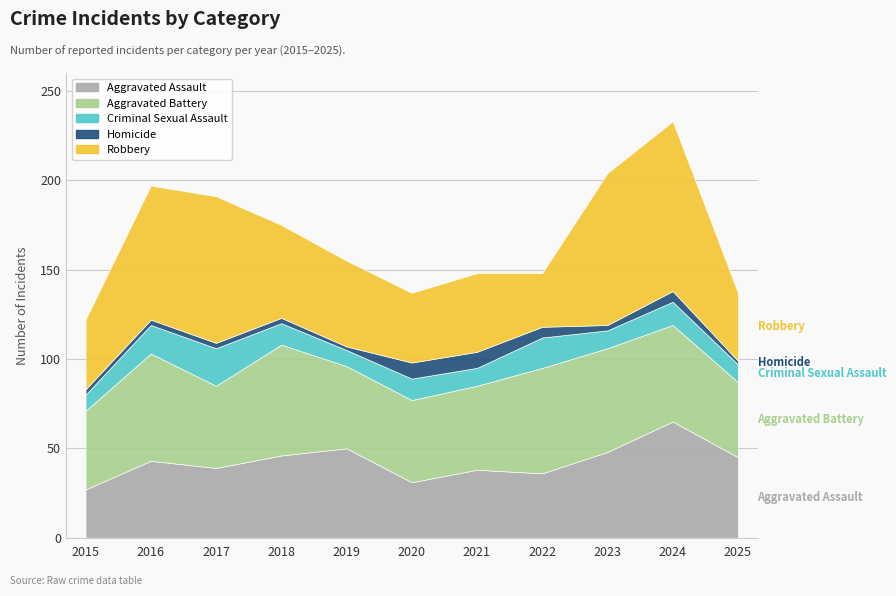

Which series has the largest total across all categories?

Robbery